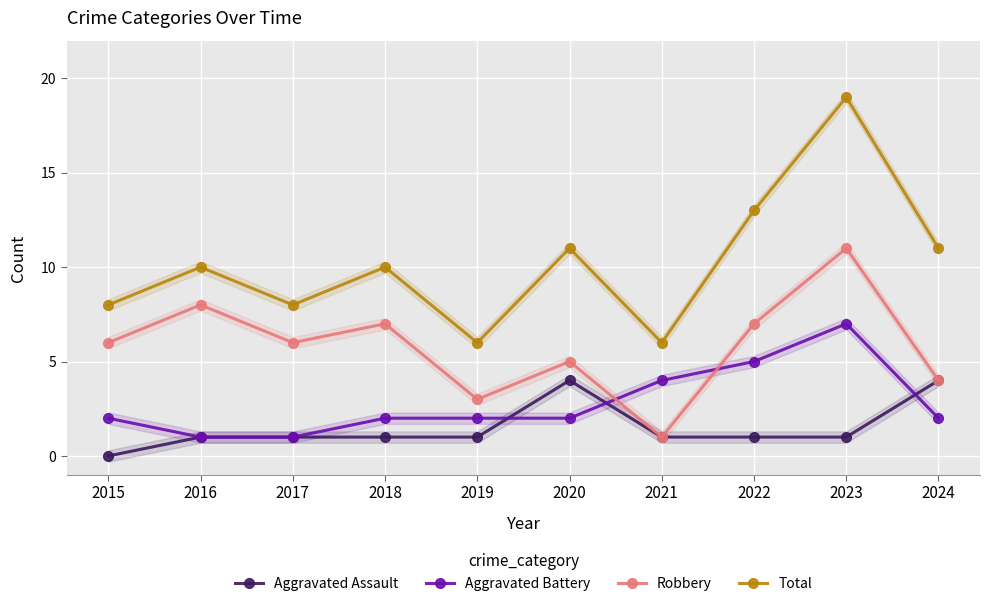

Which series has the largest total across all categories?

Total